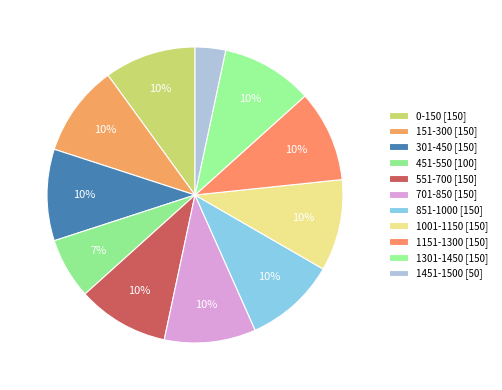

To the nearest percent, what percentage of the pie is 701-850?

10%